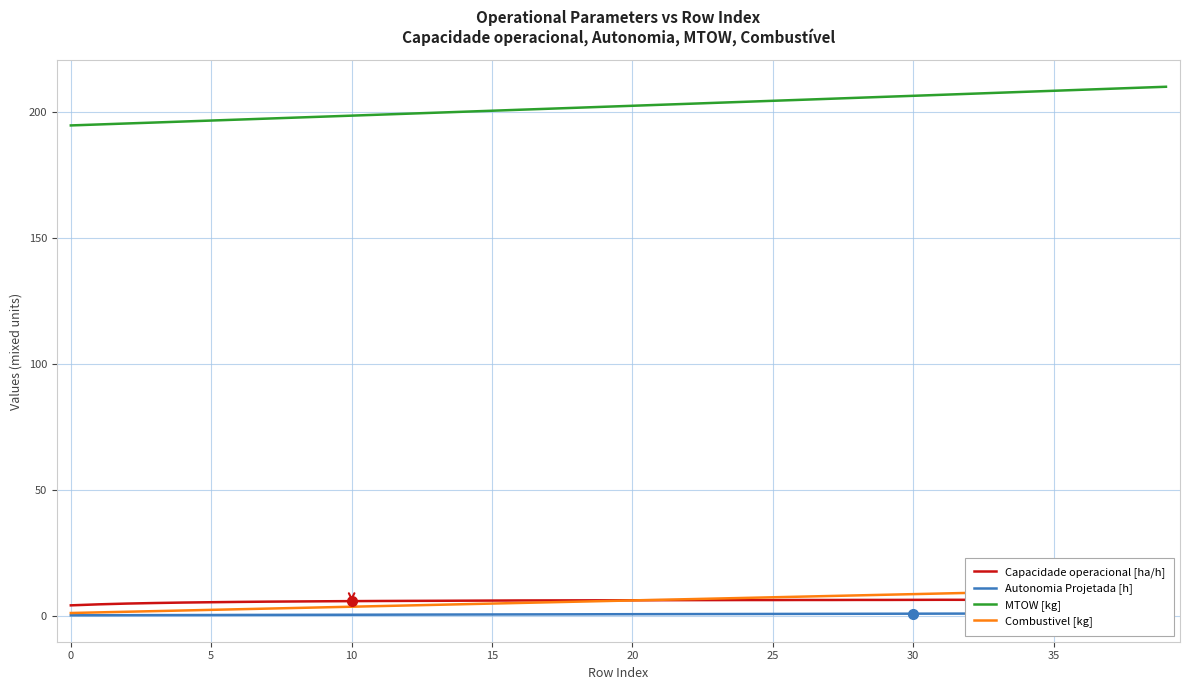

Rank the series by their maximum value, from lowest to highest.

Autonomia Projetada [h], Capacidade operacional [ha/h], Combustivel [kg], MTOW [kg]